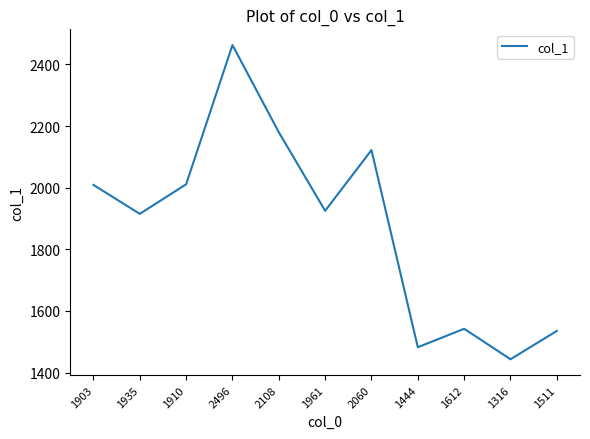

Does the chart display data point markers on the line(s)?

No